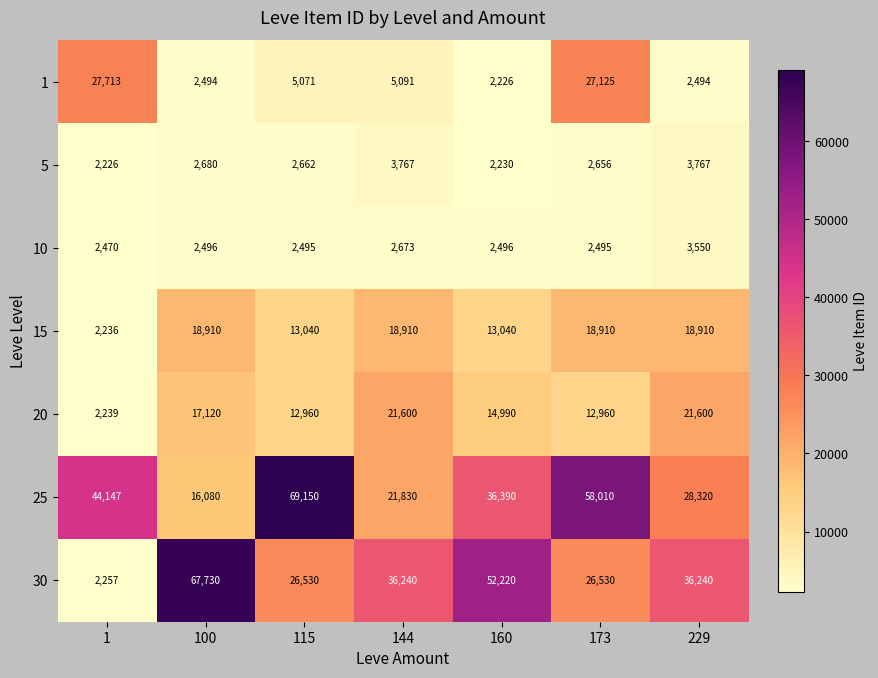

The value of 10 at 173 is 3369. True or false?

False